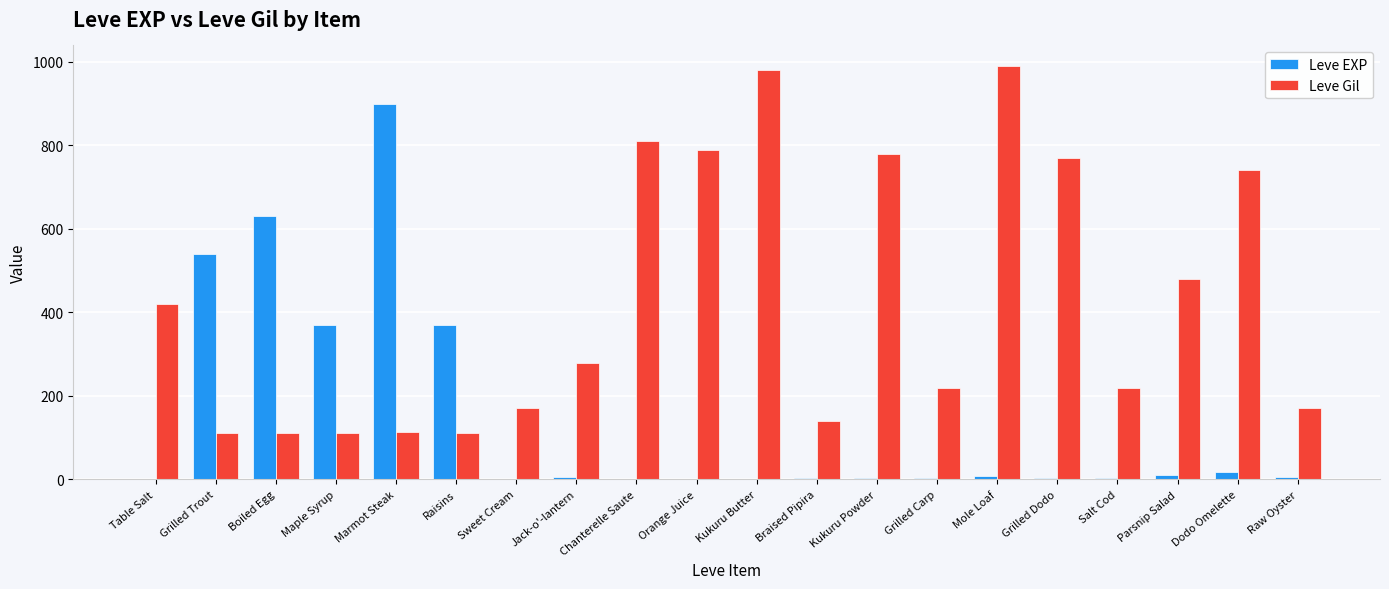

What is the sum of all Leve Gil values?

8521